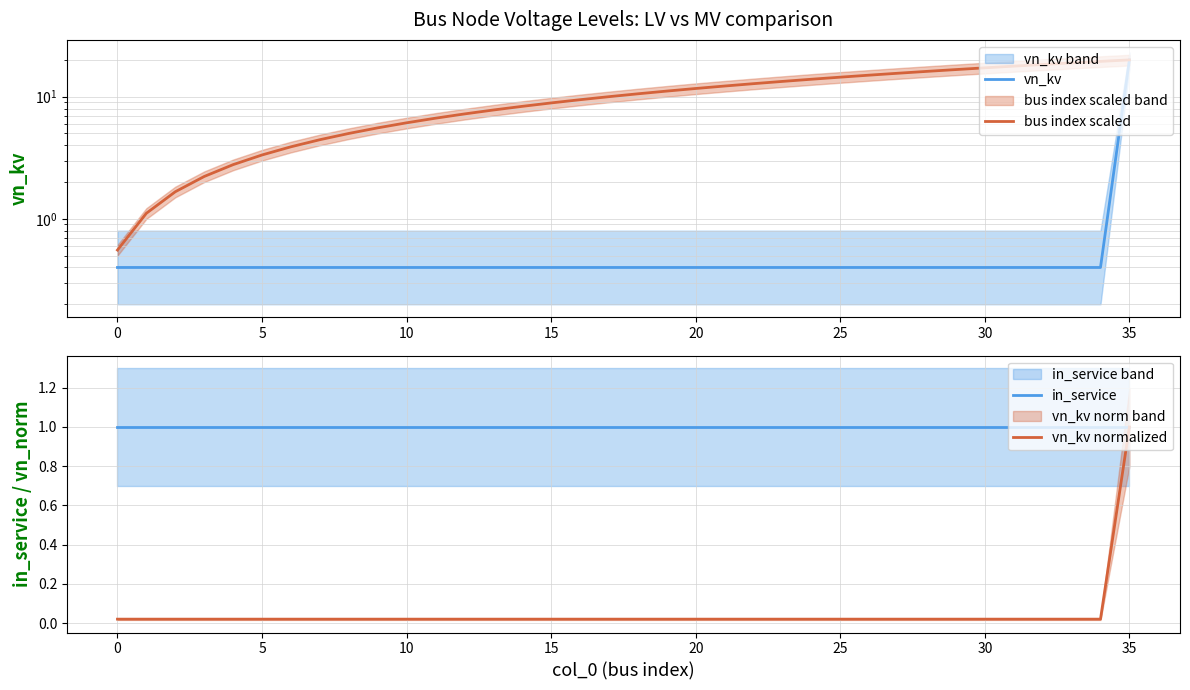

True or false: in_service and vn_kv intersect in this chart.

True